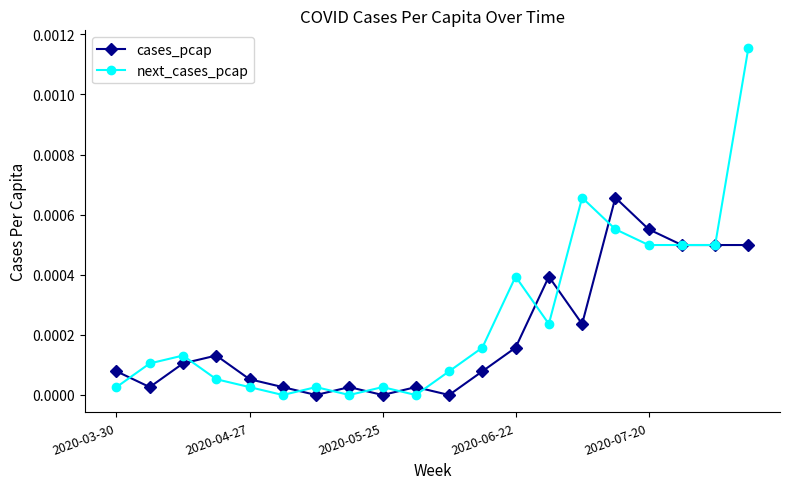

Which series has the largest total across all categories?

next_cases_pcap